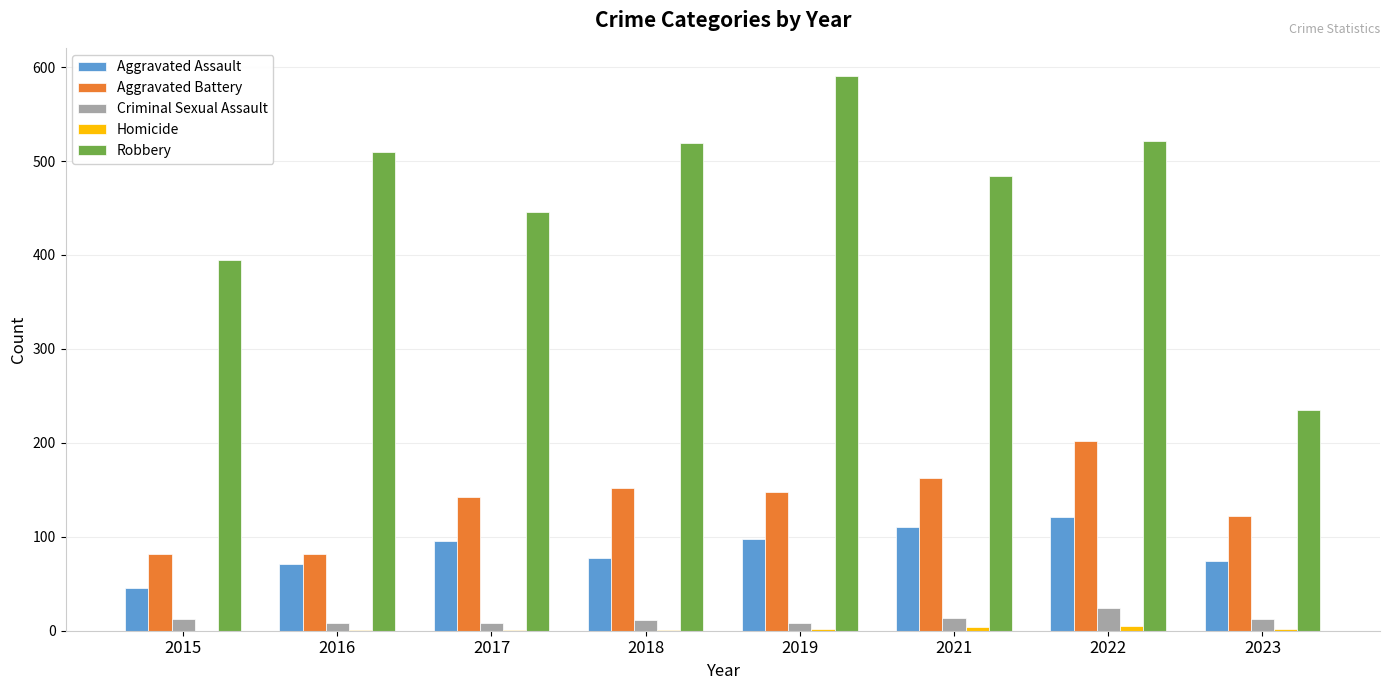

Is it true that Aggravated Assault equals 98 at 2019?

True